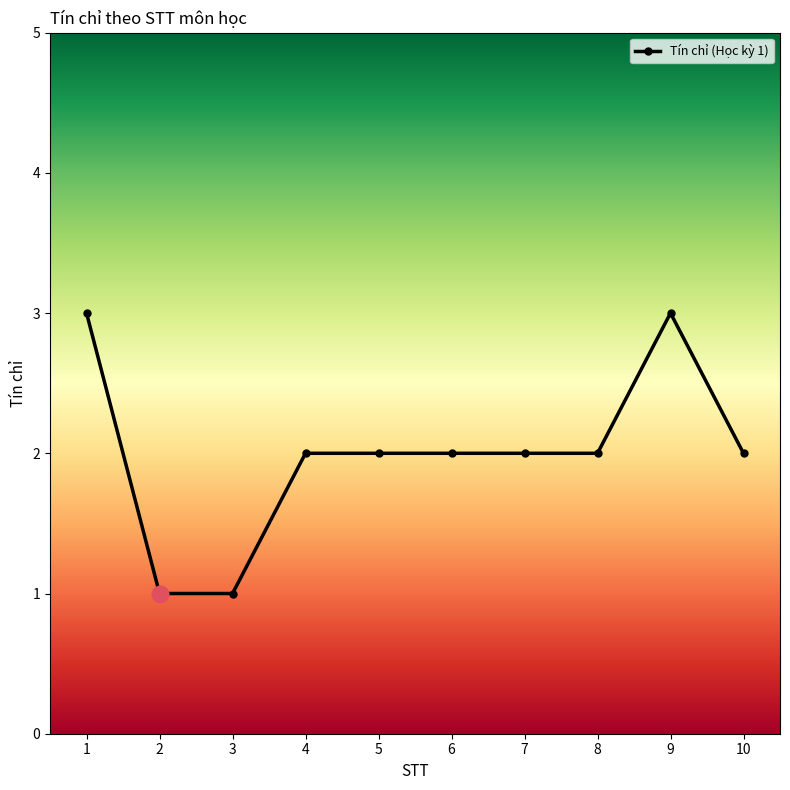

How many data points does each series have?

10